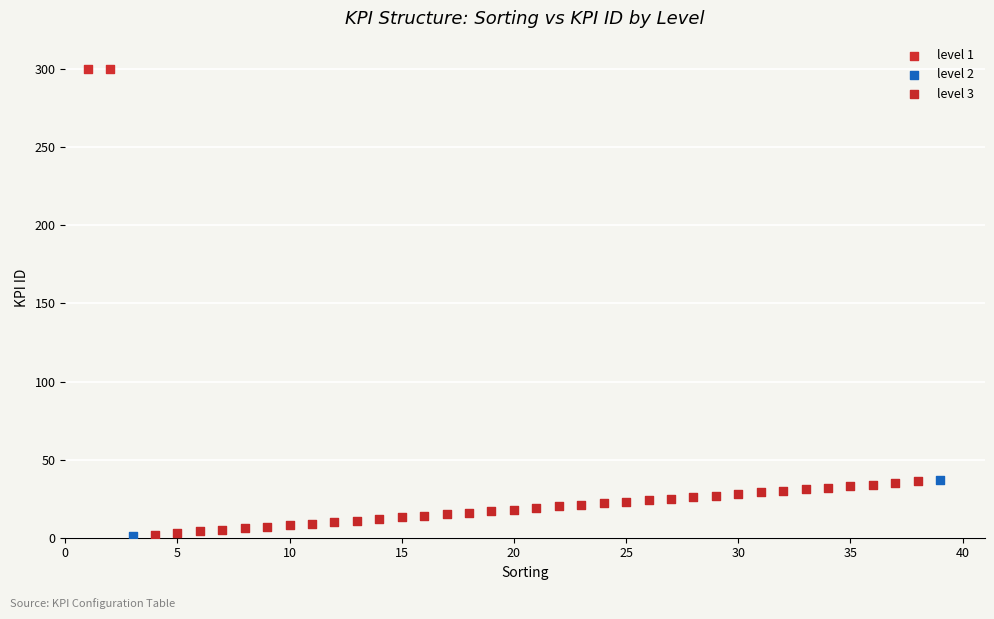

What are all the series names shown in the legend?

level 1, level 2, level 3